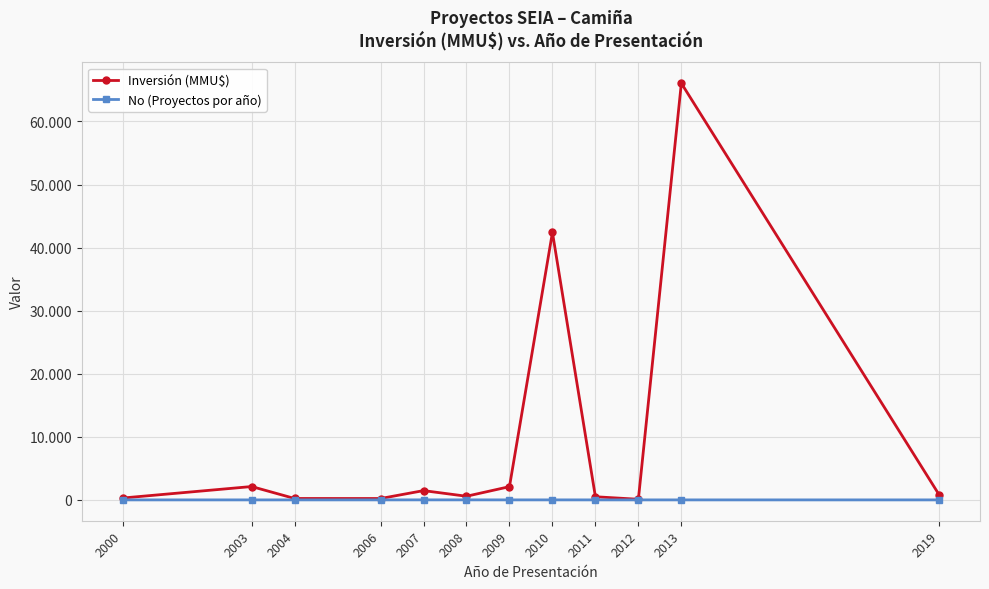

At which category does Inversión (MMU$) reach its first local valley?

2006